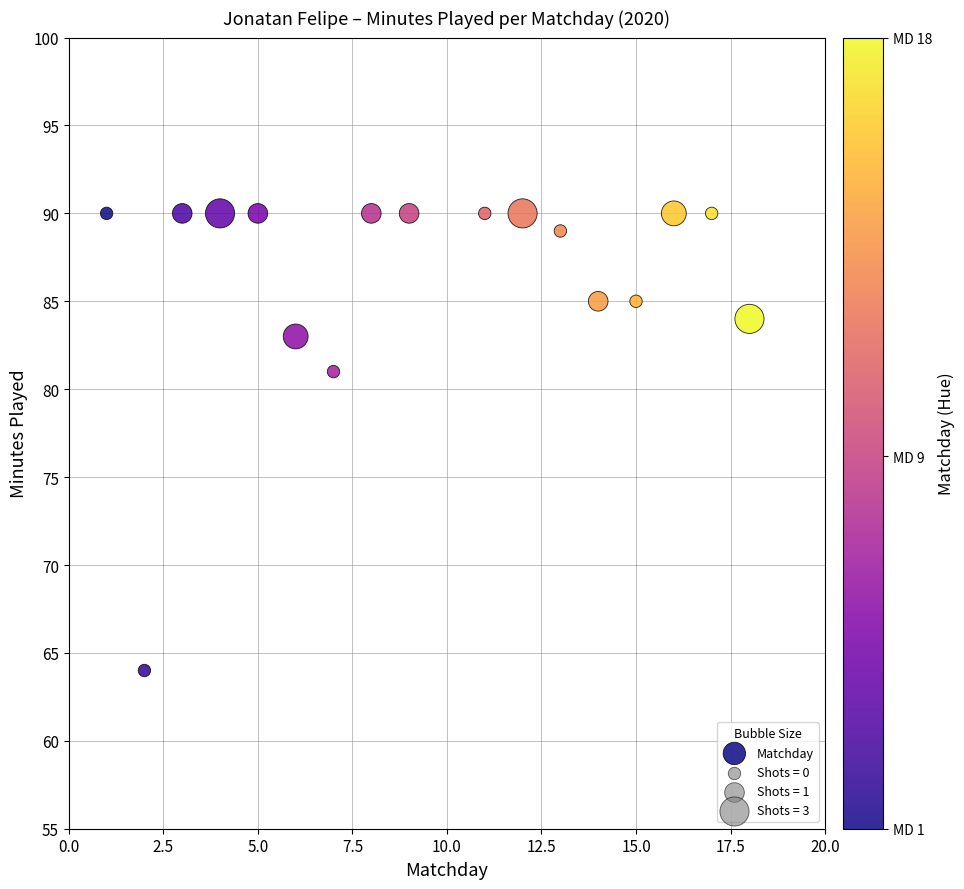

What is the range of X values (max minus min)?

17